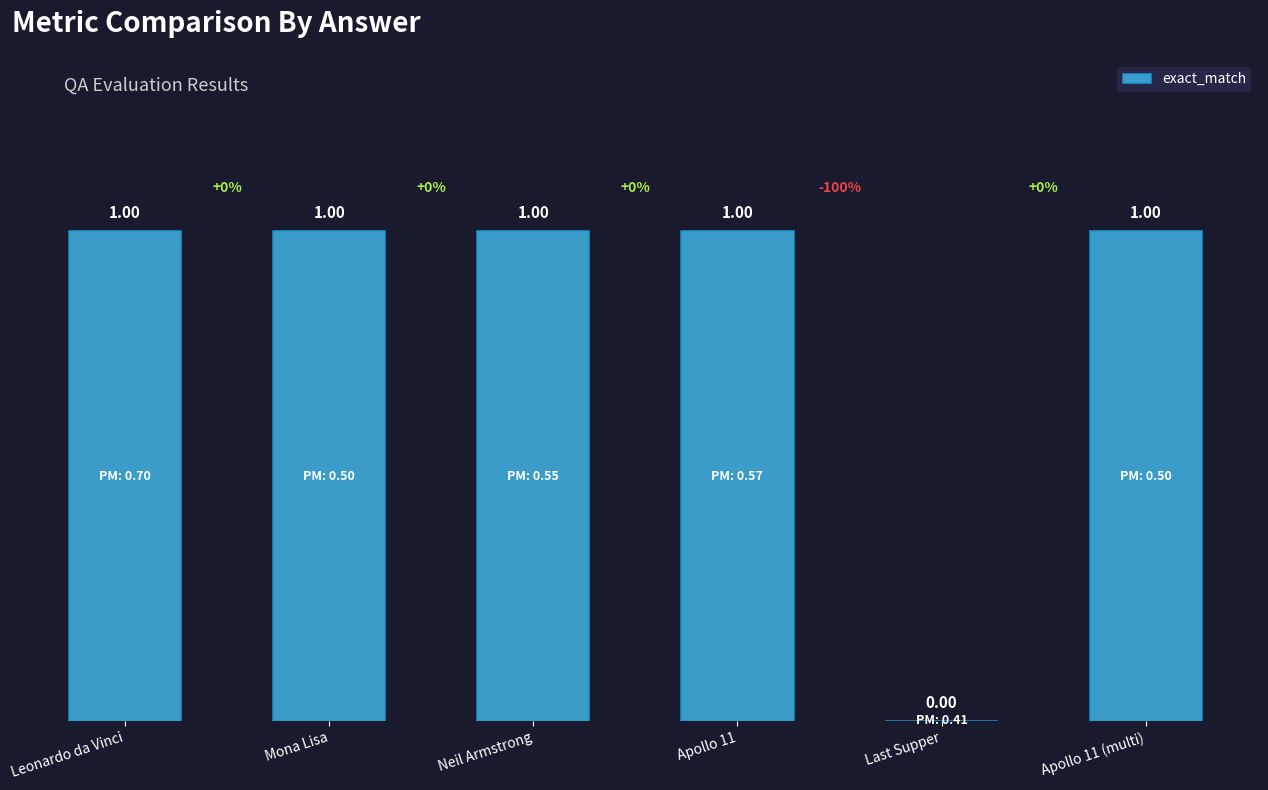

Is it true that the value at Leonardo da Vinci is 1?

True